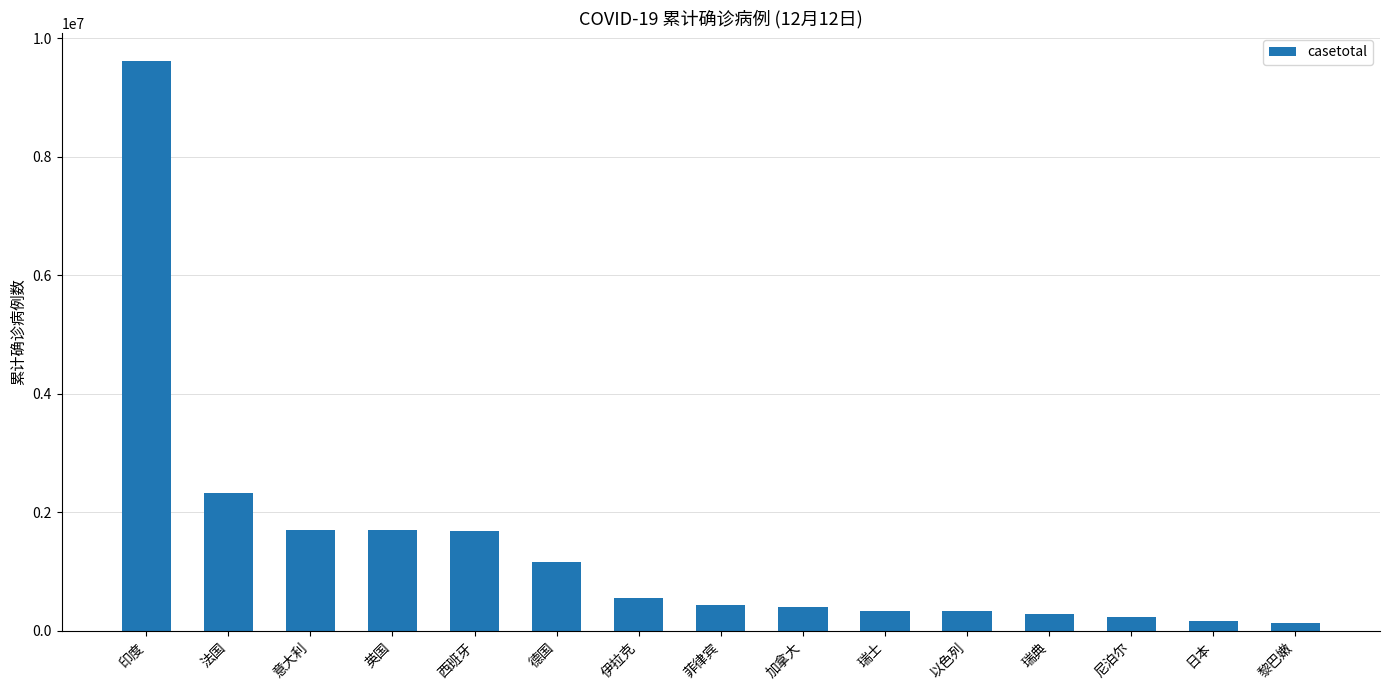

At which label does the data first exceed 438069?

印度